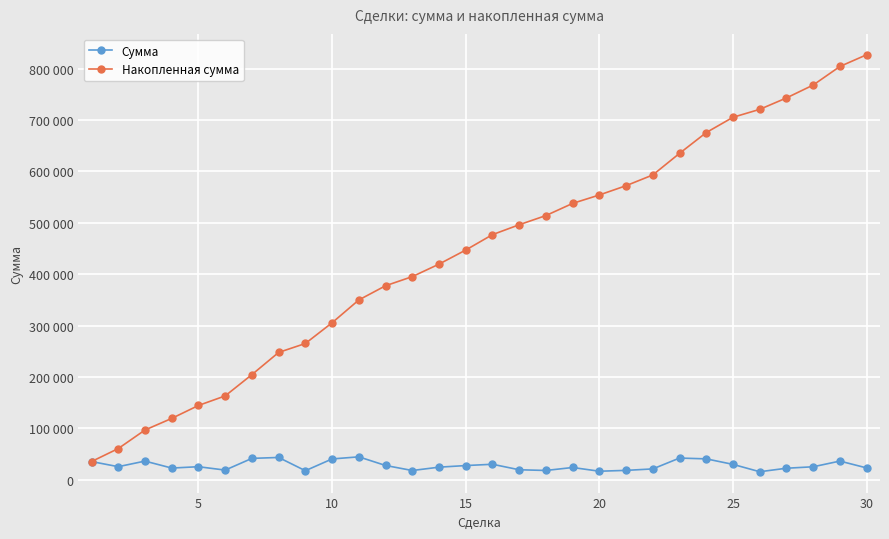

Does the chart have visible grid lines?

Yes